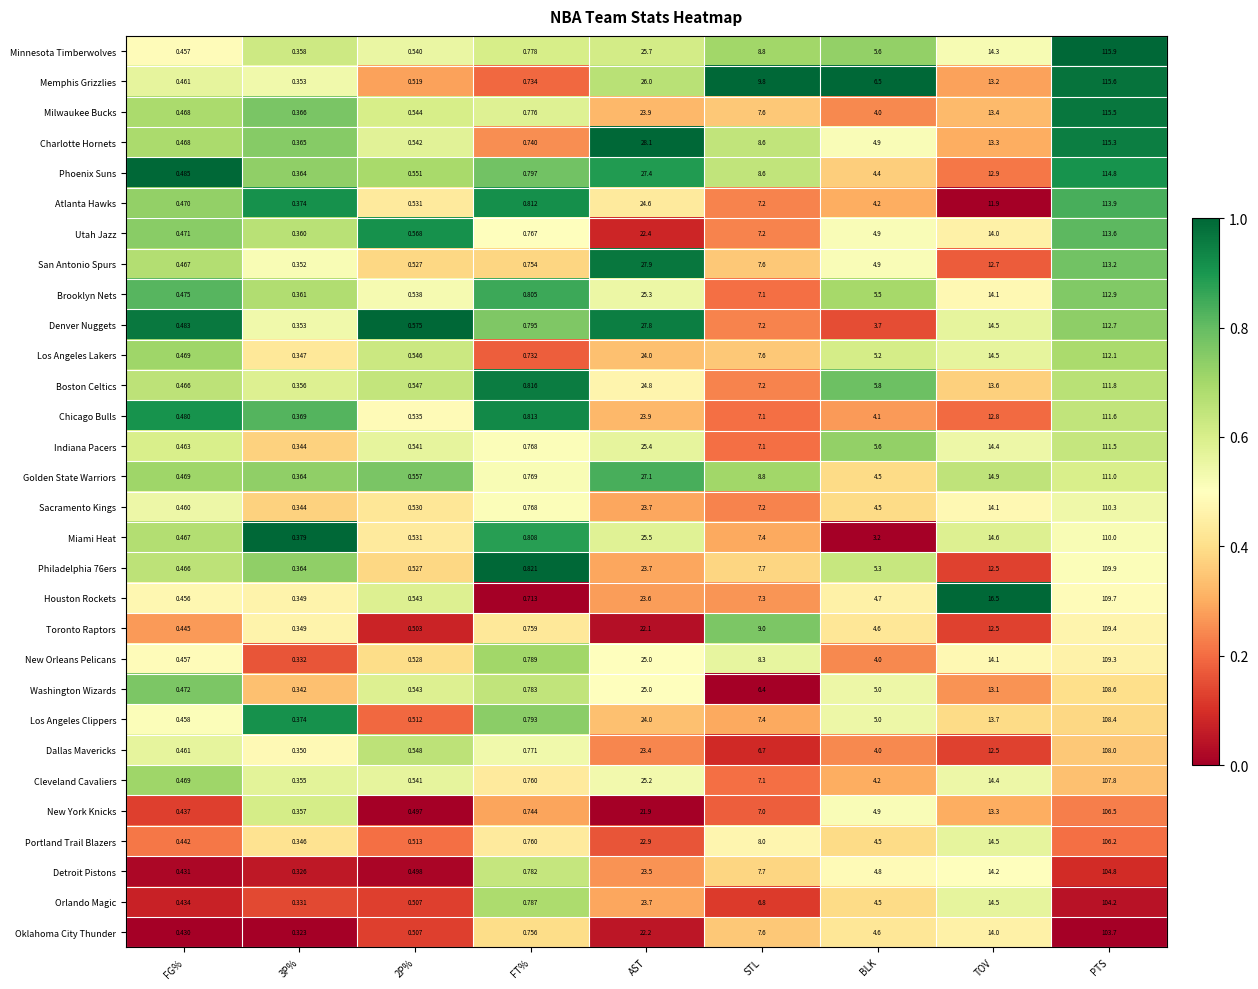

At which category does the chart reach its peak across all series?

PTS